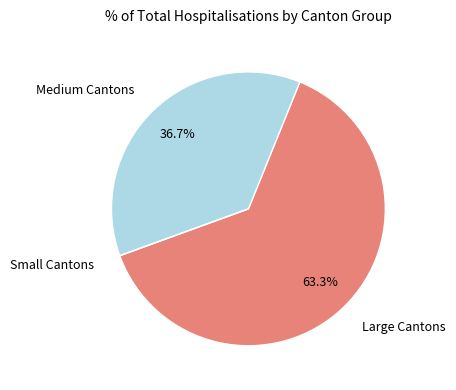

Is there any slice that represents more than half of the pie?

Yes